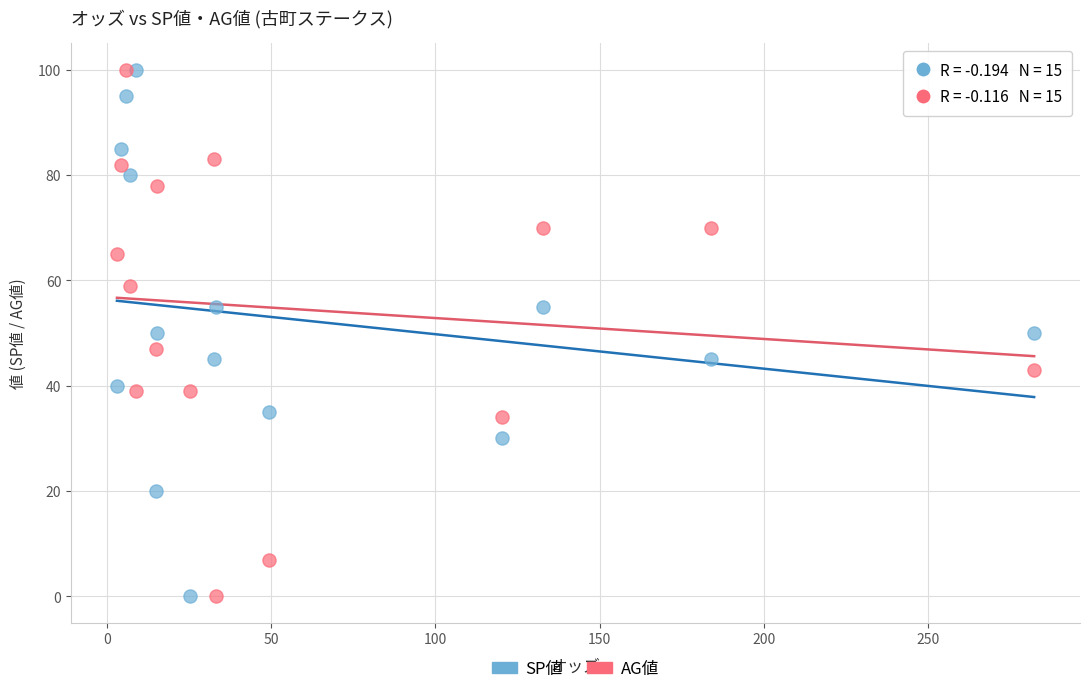

Across all data points, what is the range of Y values (max minus min)?

100